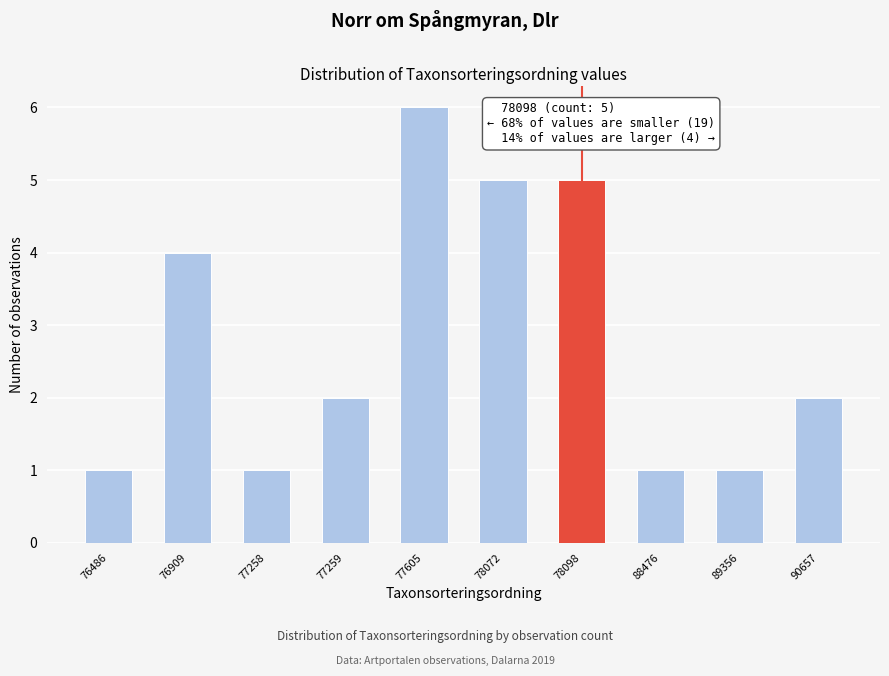

Reading left to right, what are all the values shown in this chart?

76486=1	76909=4	77258=1	77259=2	77605=6	78072=5	78098=5	88476=1	89356=1	90657=2